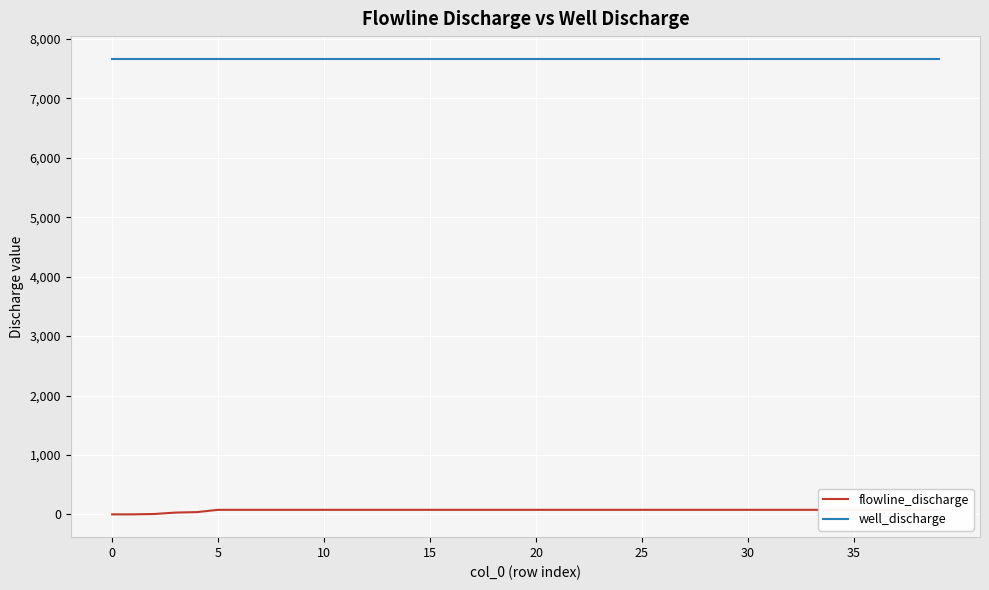

Reading right to left, list all the values displayed in this chart.

flowline_discharge: 76.7	76.7	76.7	76.7	76.7	76.7	76.7	76.7	76.7	76.7	76.7	76.7	76.7	76.7	76.7	76.7	76.7	76.7	76.7	76.7	76.7	76.7	76.7	76.7	76.7	76.7	76.7	76.7	76.7	76.7	76.7	76.7	76.7	76.7	76.7	38.3	30.7	6.9	0.7	0.1
well_discharge: 7665.6	7665.6	7665.6	7665.6	7665.6	7665.6	7665.6	7665.6	7665.6	7665.6	7665.6	7665.6	7665.6	7665.6	7665.6	7665.6	7665.6	7665.6	7665.6	7665.6	7665.6	7665.6	7665.6	7665.6	7665.6	7665.6	7665.6	7665.6	7665.6	7665.6	7665.6	7665.6	7665.6	7665.6	7665.6	7665.6	7665.6	7665.6	7665.6	7665.6